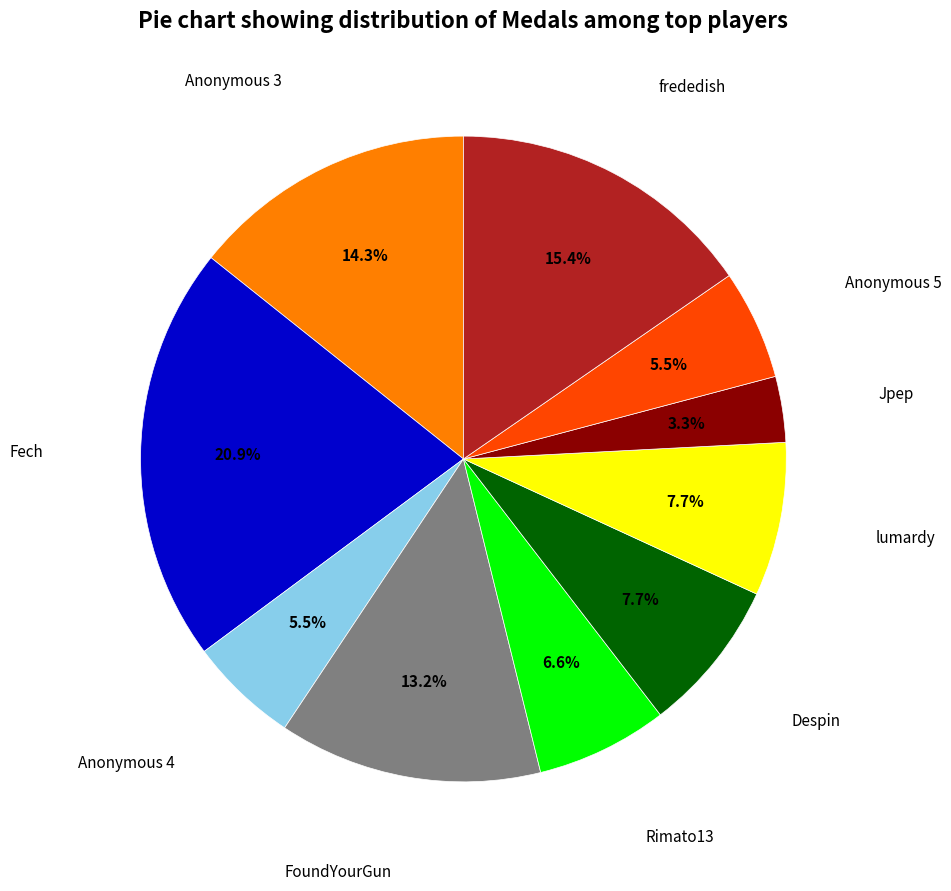

Does any single category account for the majority?

No